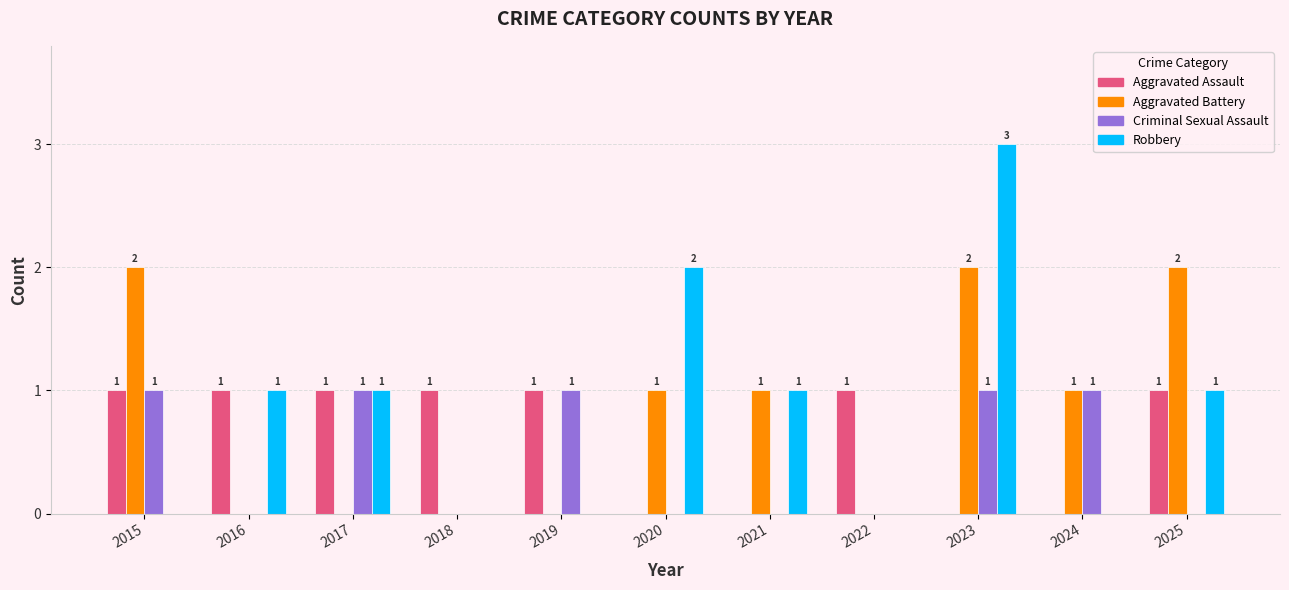

How many Robbery values are between 0 and 1?

9